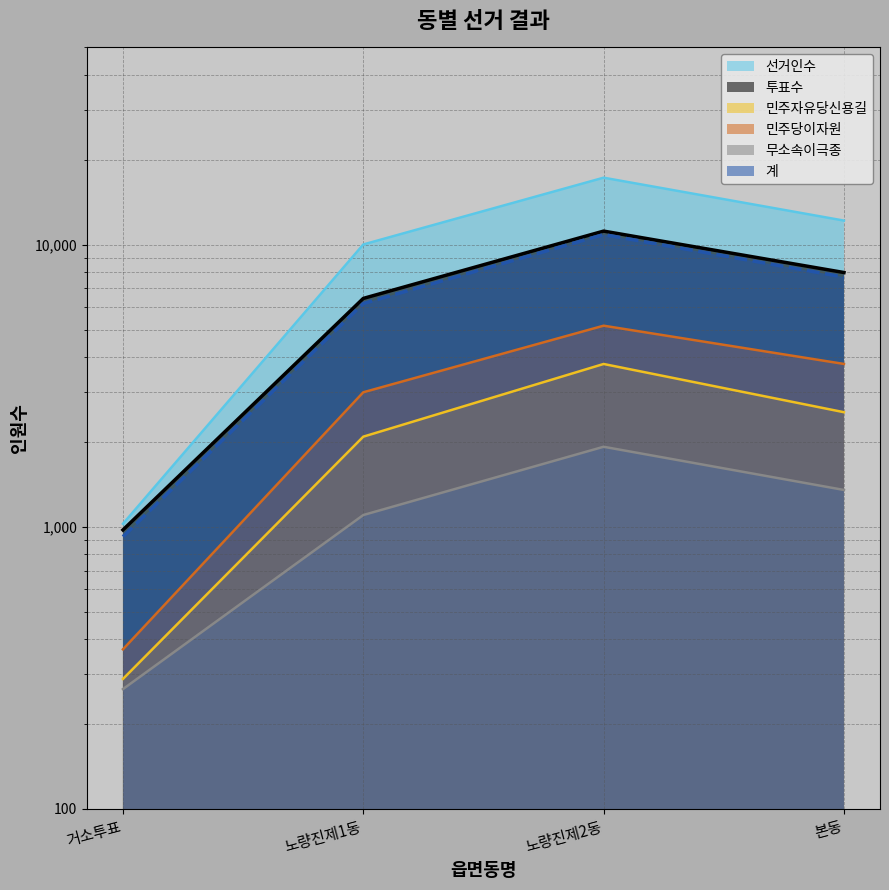

At how many categories does at least one series exceed 13172?

1